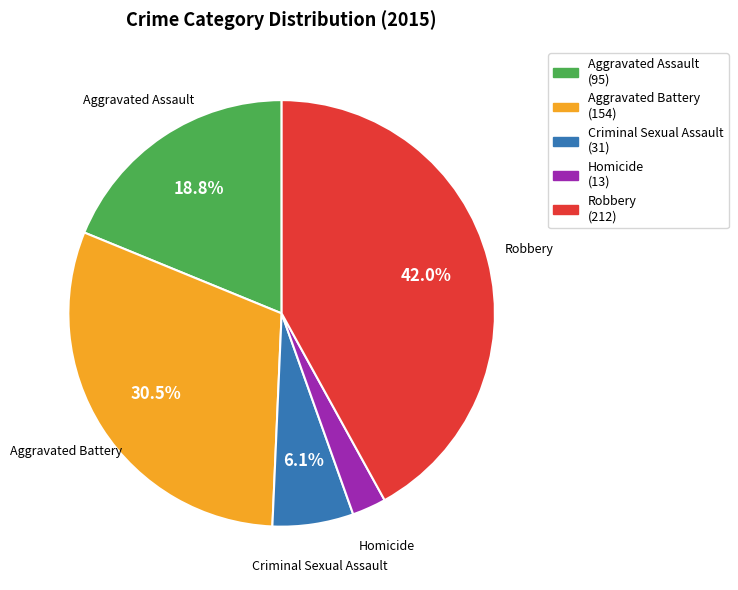

To the nearest percent, what portion does Aggravated Assault represent?

19%